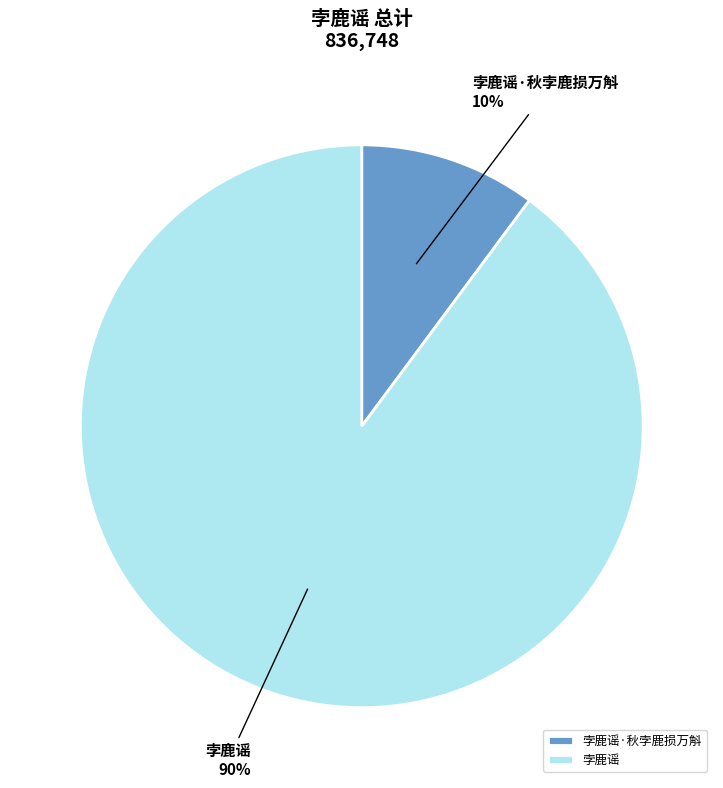

Combined, do 孛鹿谣·秋孛鹿损万斛 and 孛鹿谣 account for over 50%?

Yes